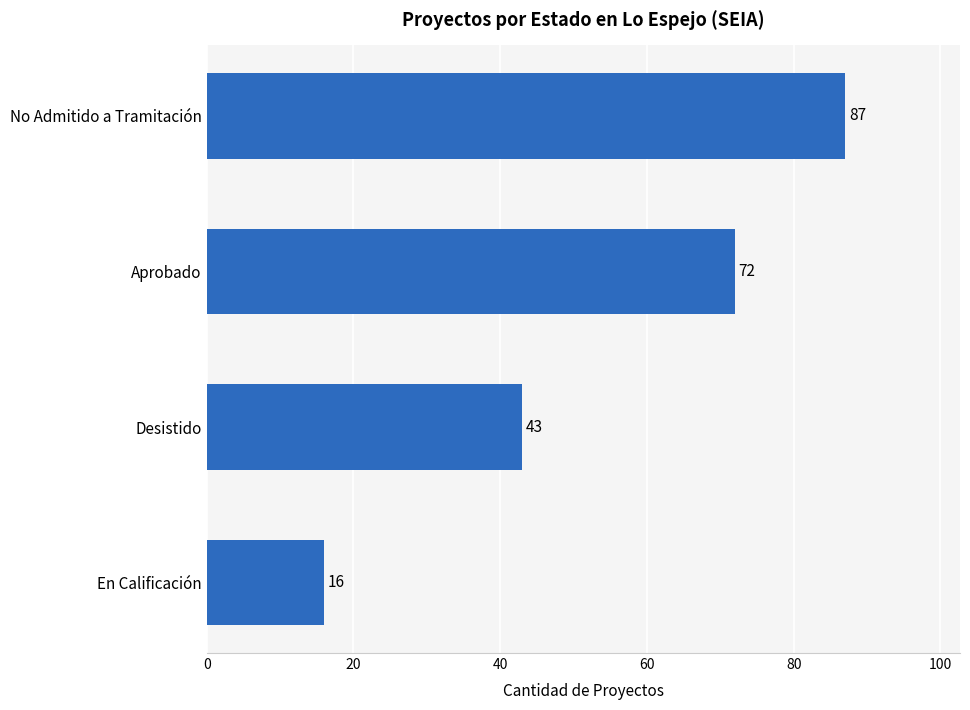

What is the minimum value shown in the chart?

16